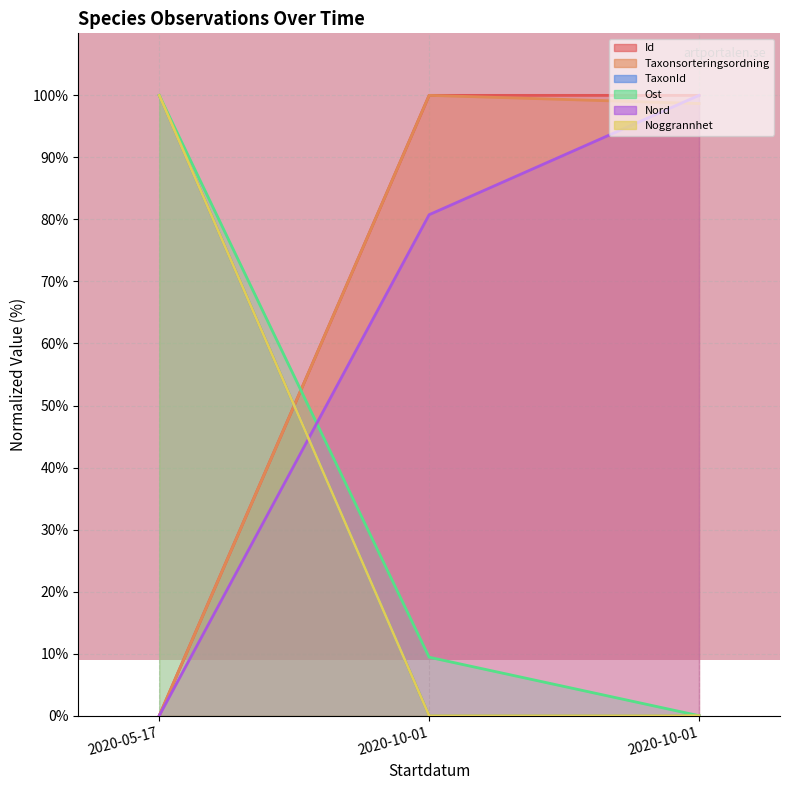

At which label does Noggrannhet reach its peak?

2020-05-17